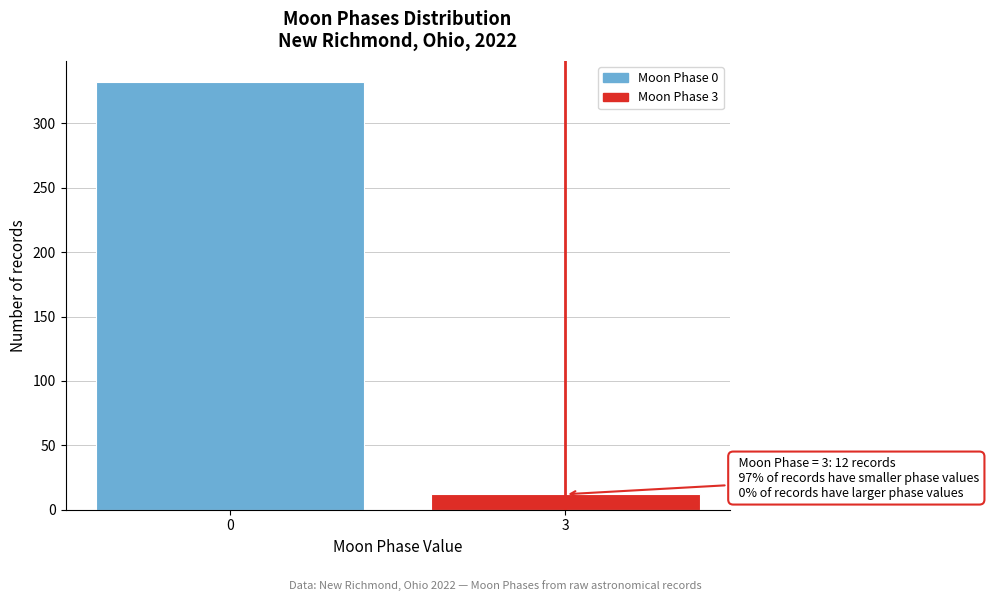

Reading left to right, what are all the values shown in this chart?

332	12